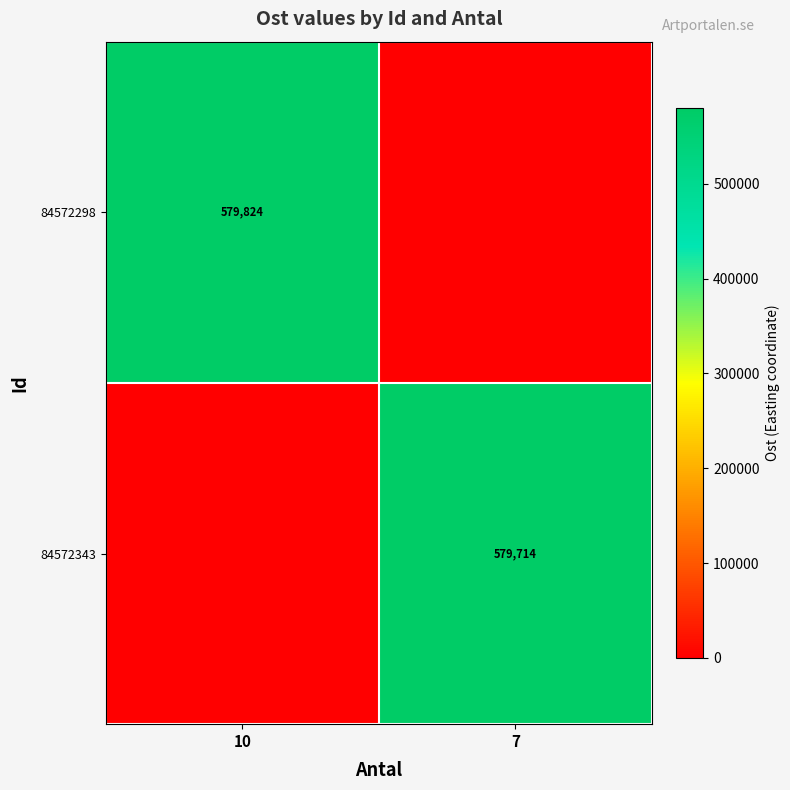

The value of 84572298 at 10 is 579824. True or false?

True